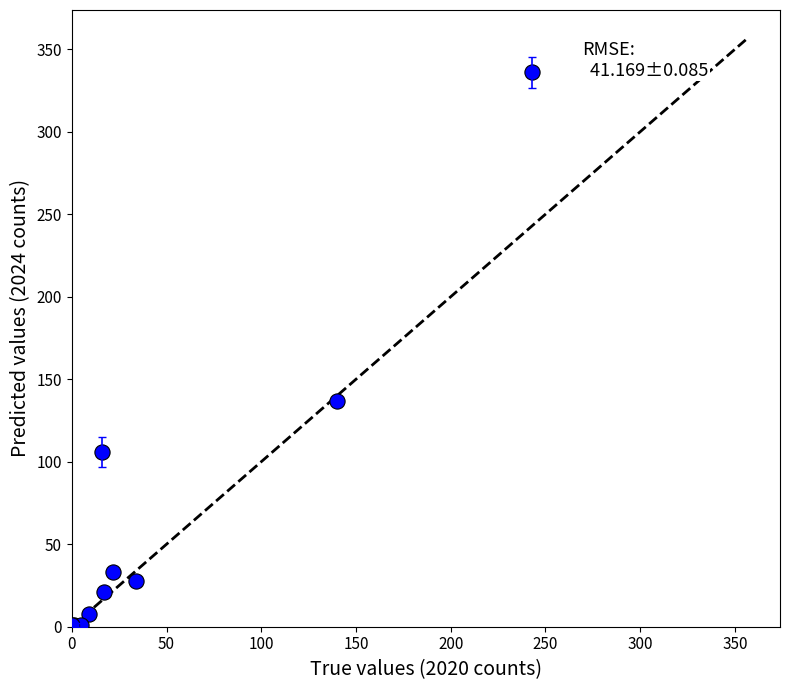

What Y value in the scatter plot is closest to 168?

137